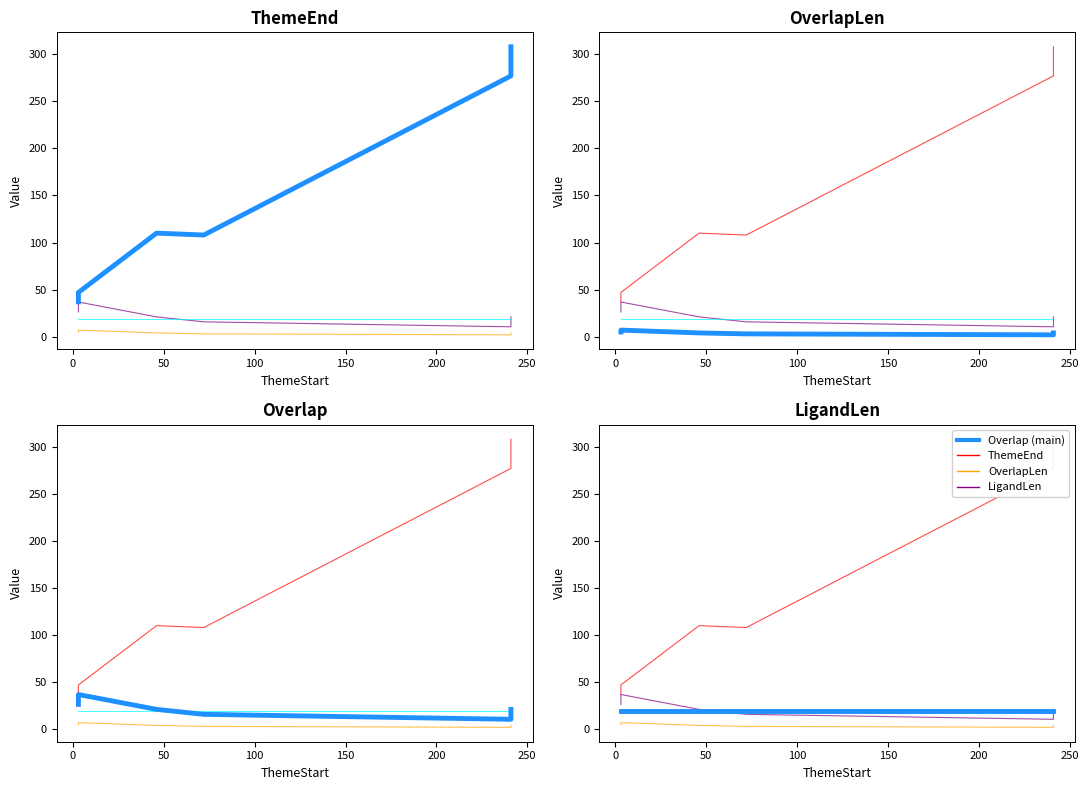

What is the sum of the Overlap values at 100 and 50?

36.8